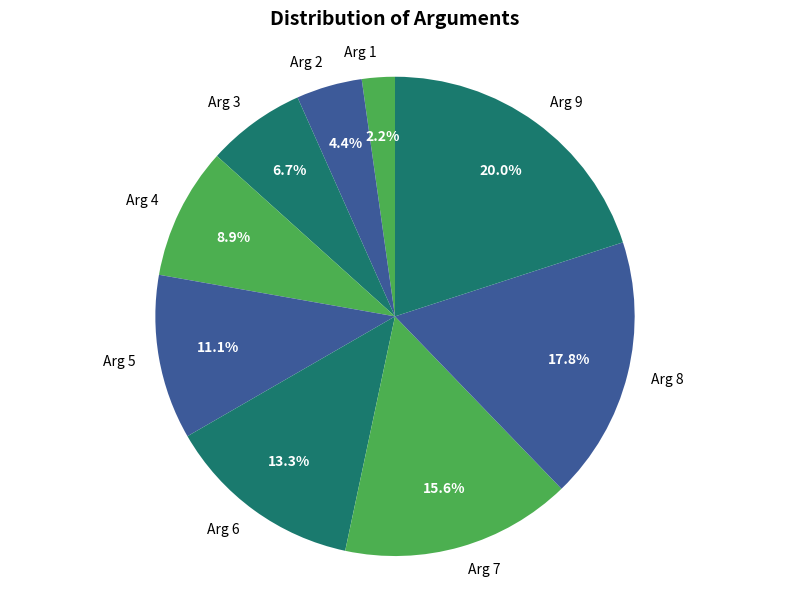

True or false: Arg 5 accounts for 25% of the total.

False